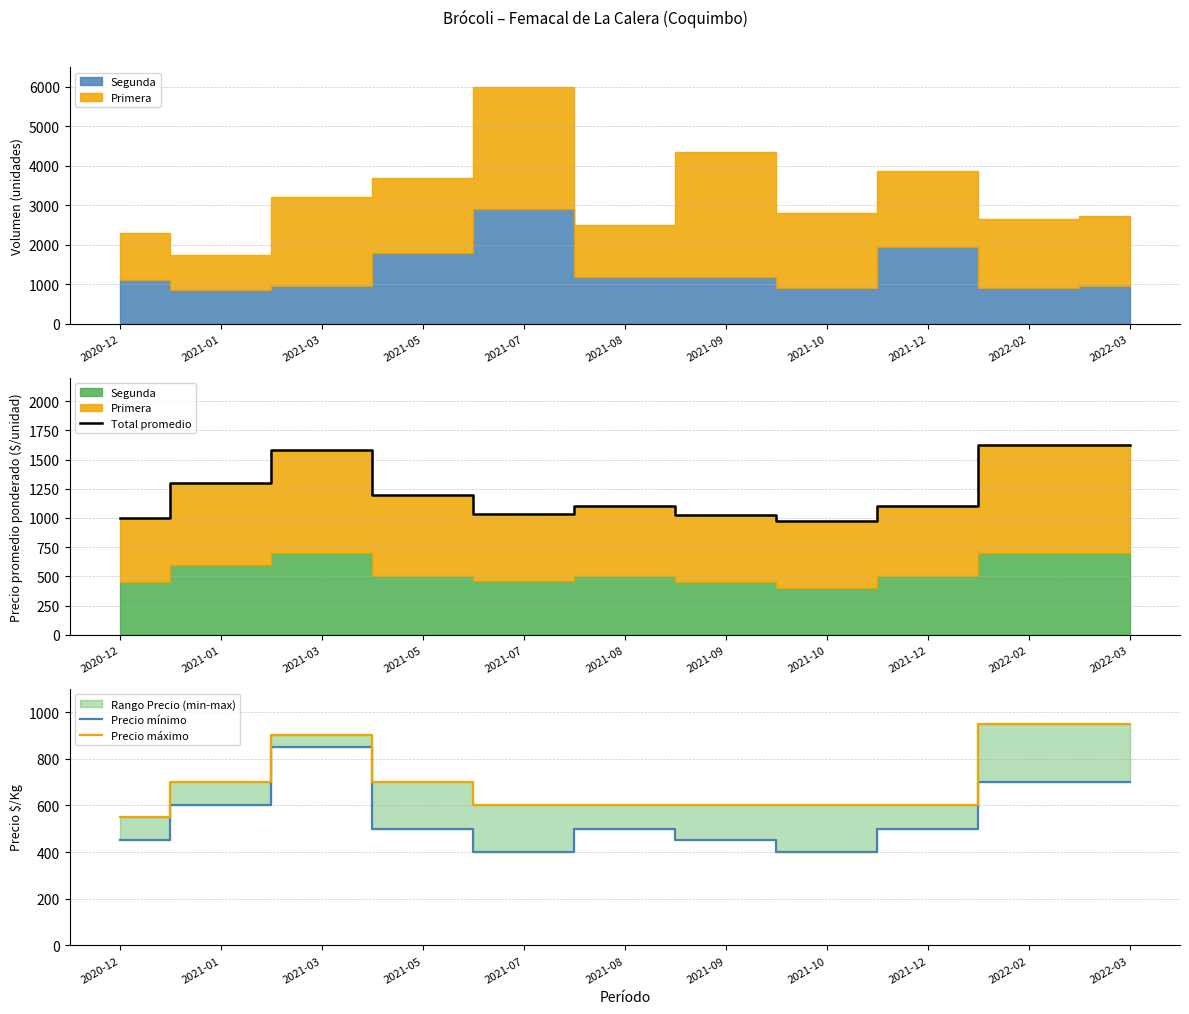

How many lines are shown in the chart?

3